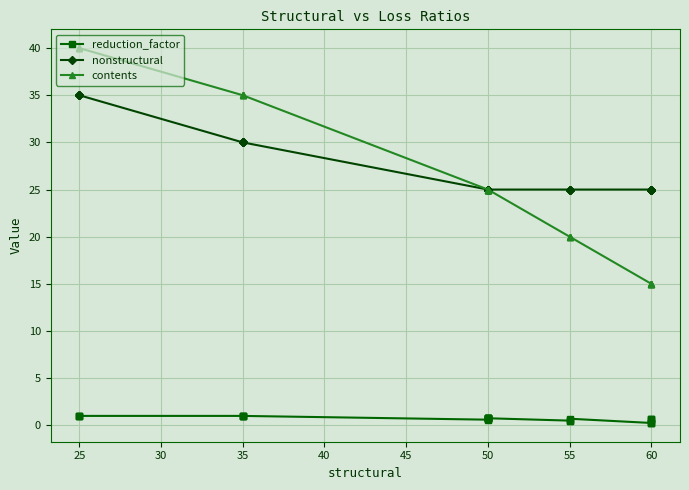

What is the minimum value for nonstructural?

25.0